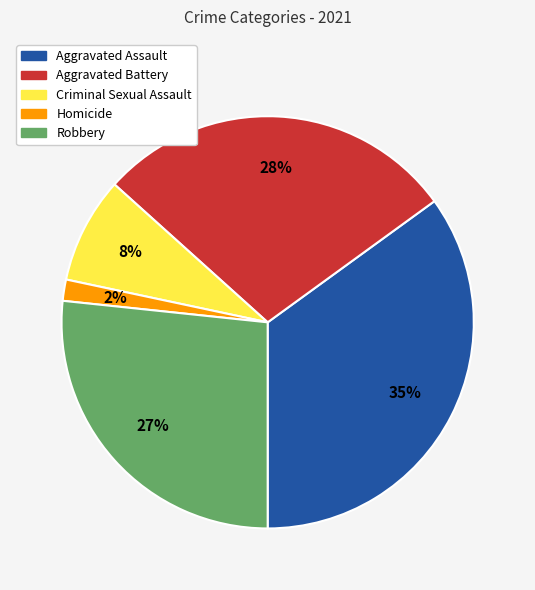

Combined, do Aggravated Assault and Homicide account for over 50%?

No